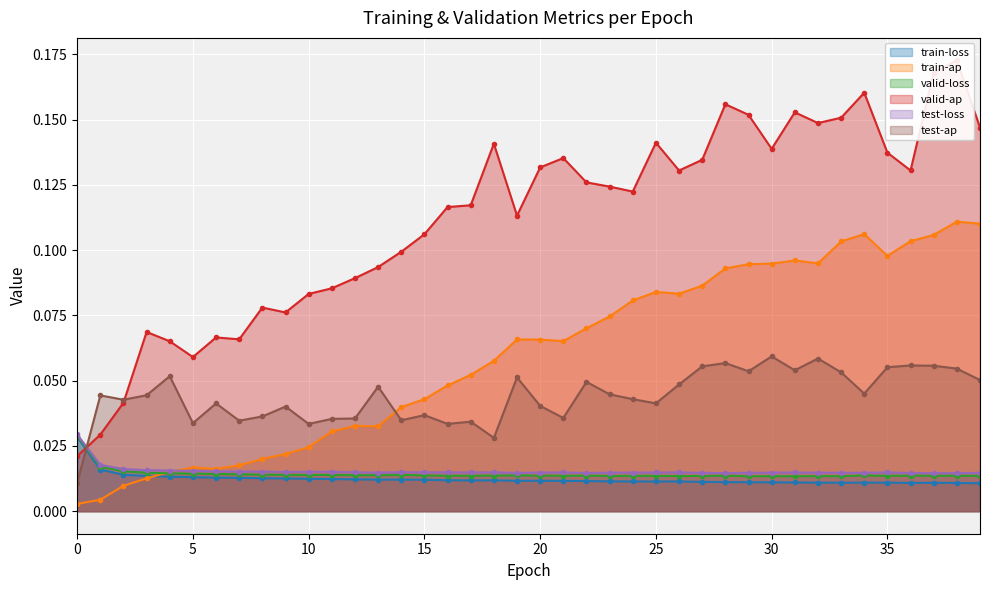

What is the sum of all valid-loss values?

0.6